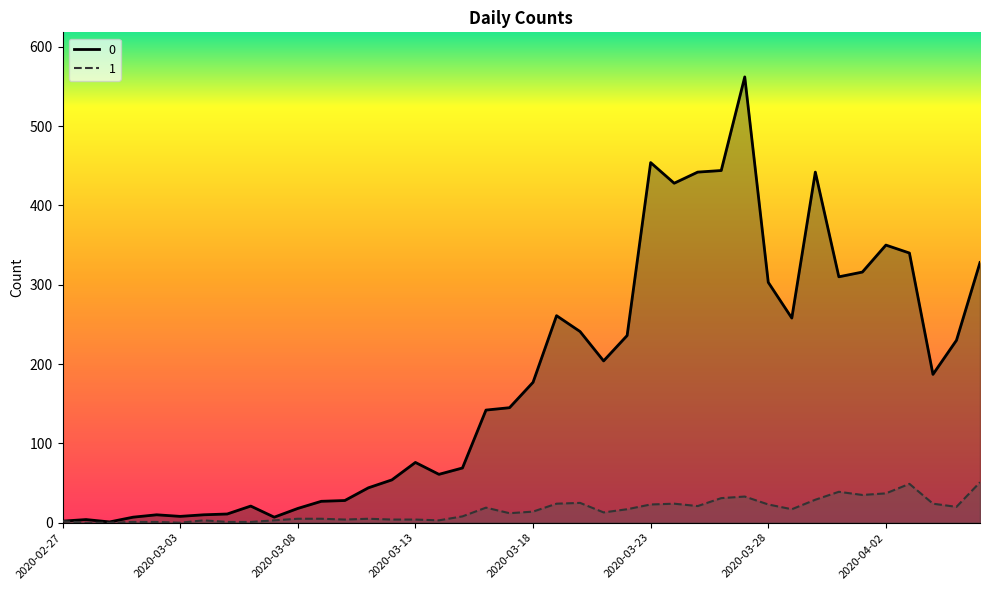

Reading left to right, transcribe all the data shown in this chart.

0: 2020-02-27=2	2020-02-28=4	2020-02-29=1	2020-03-01=7	2020-03-02=10	2020-03-03=8	2020-03-04=10	2020-03-05=11	2020-03-06=21	2020-03-07=7	2020-03-08=18	2020-03-09=27	2020-03-10=28	2020-03-11=44	2020-03-12=54	2020-03-13=76	2020-03-14=61	2020-03-15=69	2020-03-16=142	2020-03-17=145	2020-03-18=177	2020-03-19=261	2020-03-20=241	2020-03-21=204	2020-03-22=236	2020-03-23=454	2020-03-24=428	2020-03-25=442	2020-03-26=444	2020-03-27=562	2020-03-28=303	2020-03-29=258	2020-03-30=442	2020-03-31=310	2020-04-01=316	2020-04-02=350	2020-04-03=340	2020-04-04=187	2020-04-05=230	2020-04-06=328
1: 2020-02-27=2	2020-02-28=0	2020-02-29=0	2020-03-01=1	2020-03-02=1	2020-03-03=0	2020-03-04=3	2020-03-05=1	2020-03-06=1	2020-03-07=3	2020-03-08=5	2020-03-09=5	2020-03-10=4	2020-03-11=5	2020-03-12=4	2020-03-13=4	2020-03-14=3	2020-03-15=8	2020-03-16=19	2020-03-17=12	2020-03-18=14	2020-03-19=24	2020-03-20=25	2020-03-21=13	2020-03-22=17	2020-03-23=23	2020-03-24=24	2020-03-25=21	2020-03-26=31	2020-03-27=33	2020-03-28=23	2020-03-29=17	2020-03-30=29	2020-03-31=39	2020-04-01=35	2020-04-02=37	2020-04-03=49	2020-04-04=24	2020-04-05=20	2020-04-06=51